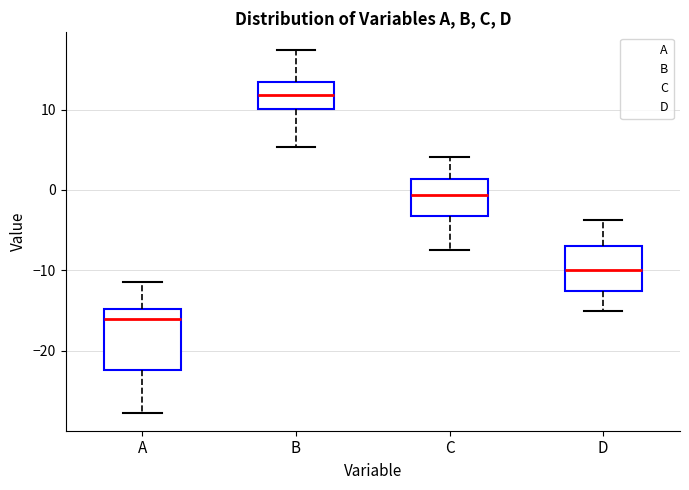

Reading left to right, read every box against the y-axis: the position of its median line, the range the box covers, and the ends of its whiskers. The values are not printed on the chart, so give them approximately, as read against the axis.

A: median -16, box -22 to -15, whiskers -28 to -11
B: median 12, box 10 to 13, whiskers 5 to 17
C: median -1, box -3 to 1, whiskers -8 to 4
D: median -10, box -13 to -7, whiskers -15 to -4